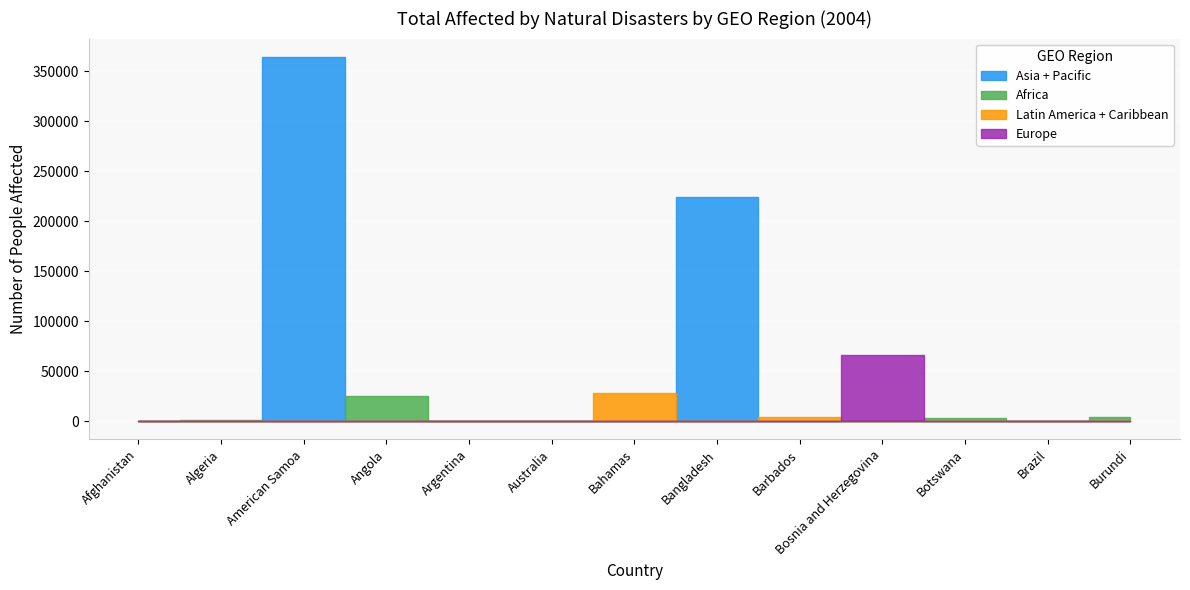

Is this an area chart (filled region under the line)?

No